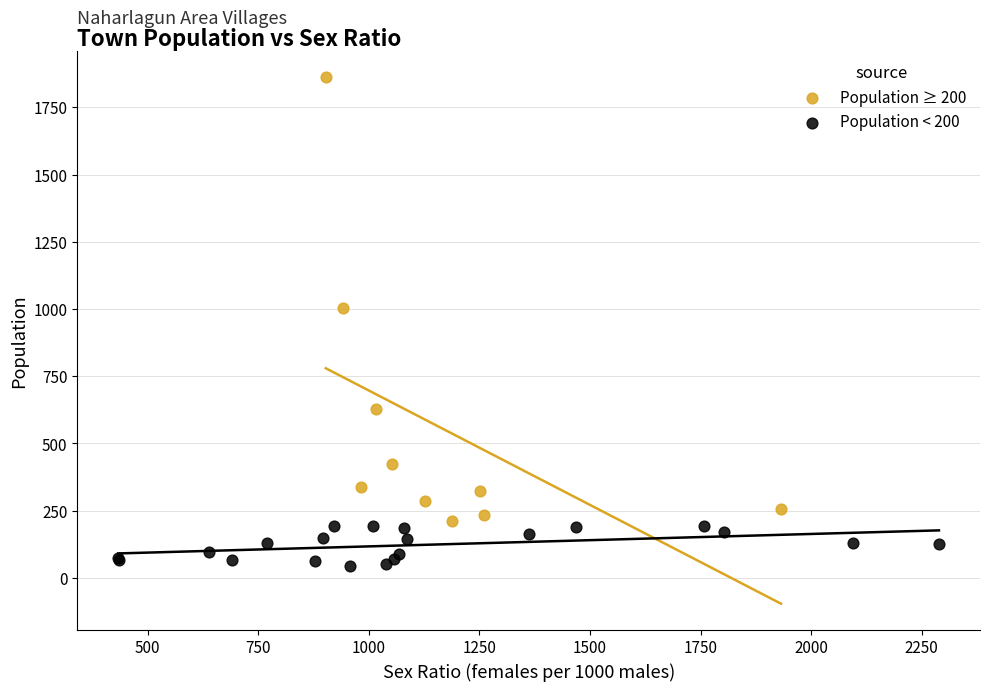

Which series contains the highest Y value?

Population ≥ 200